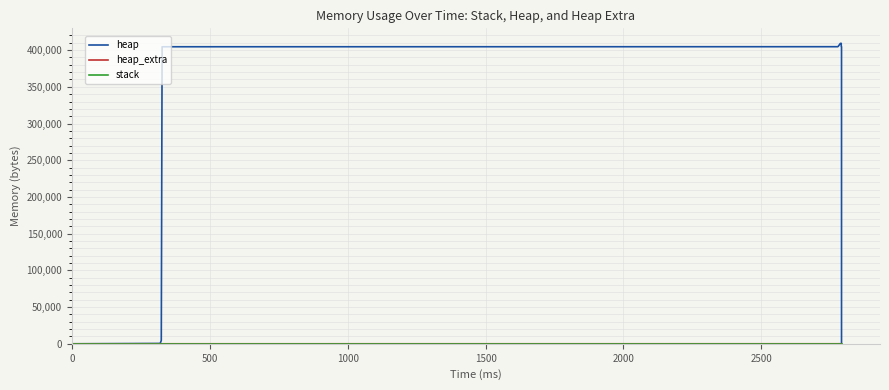

True or false: heap_extra has more than 1 interior local peaks.

False